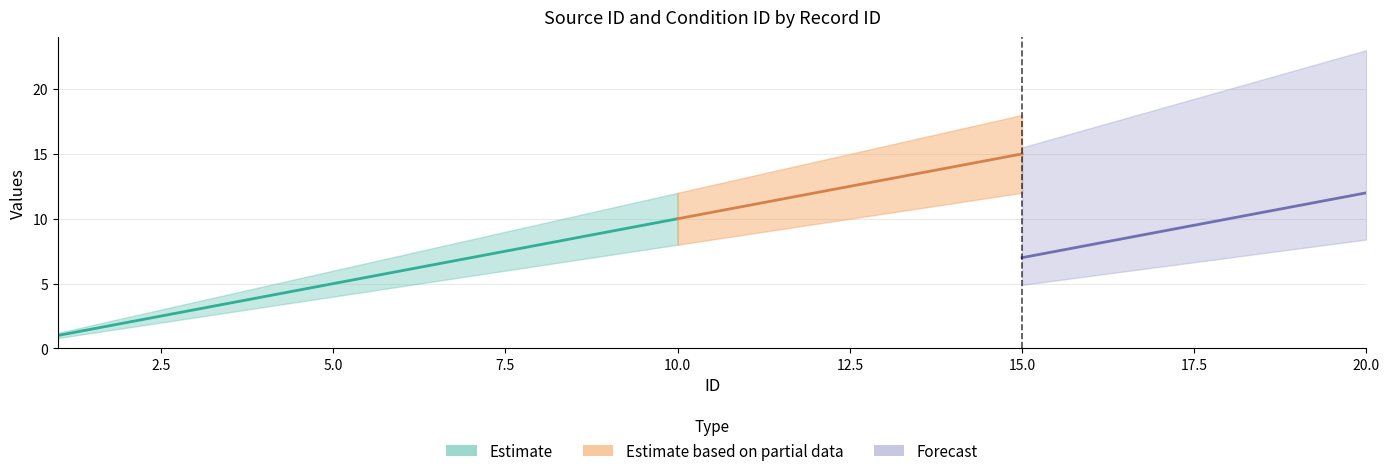

What is the value of the source_id point at the 2nd from the left?

2